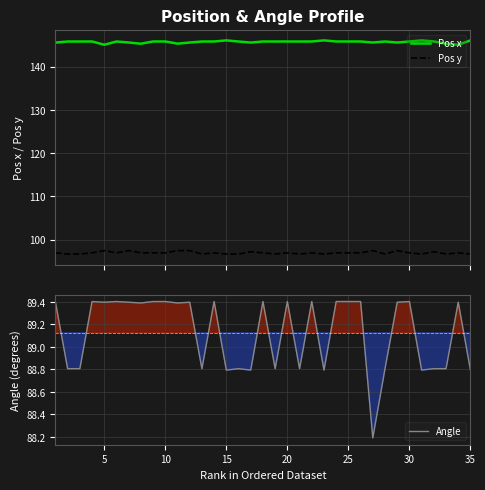

True or false: Pos y and Pos x cross at least once.

False